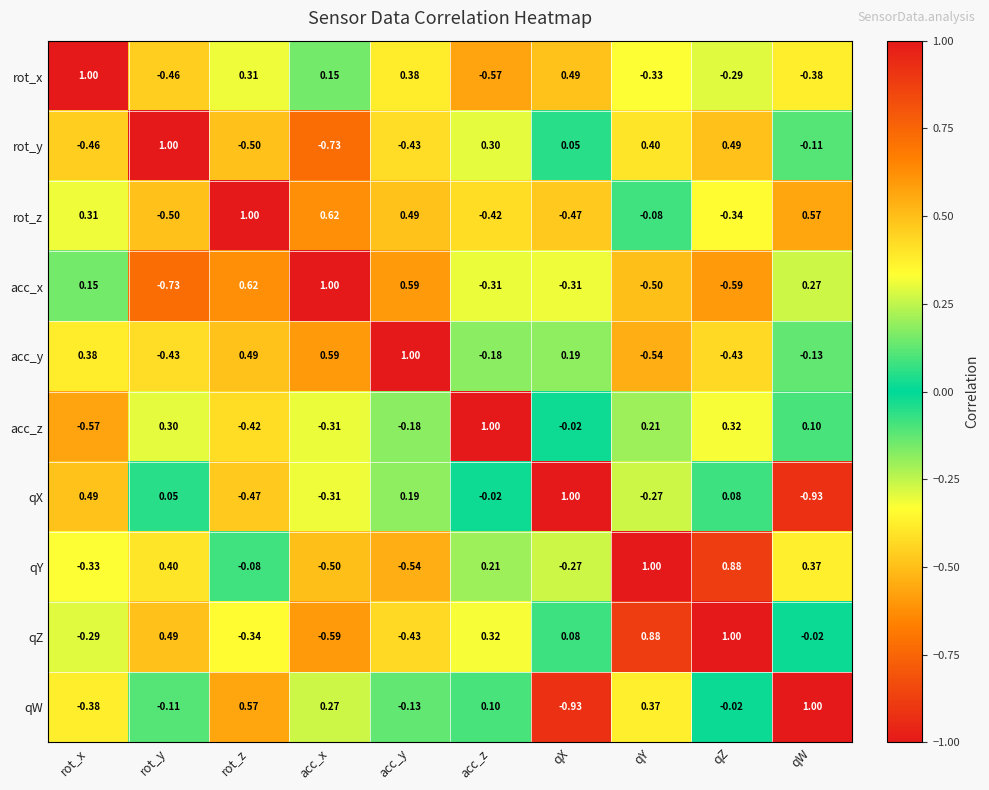

Which category has the lowest value in the rot_y series?

acc_x